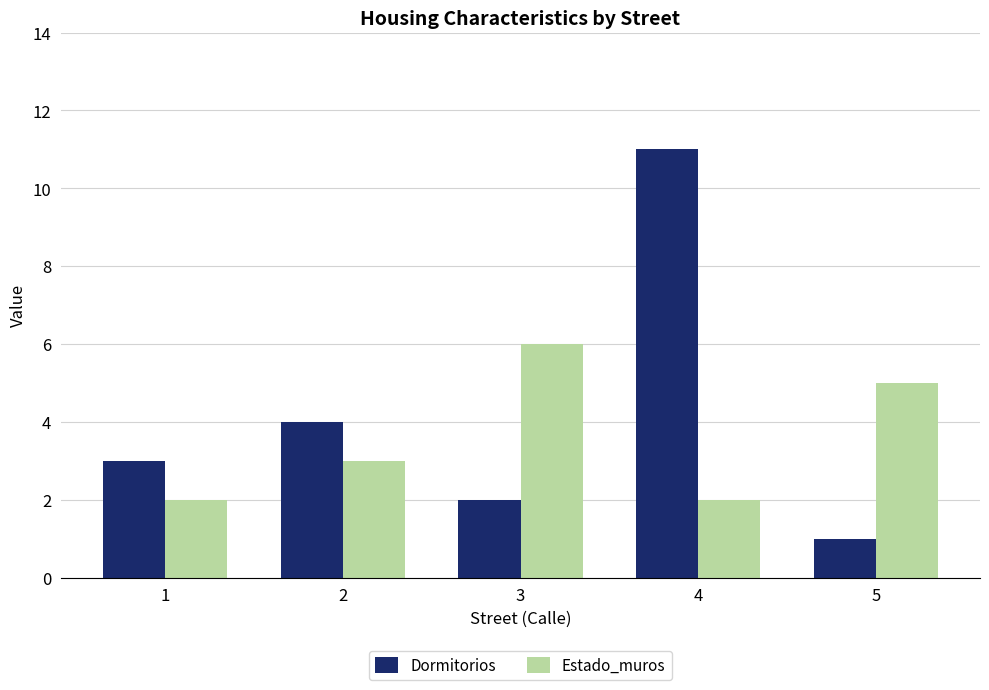

What is the value of the Dormitorios bar at the 2nd from the left?

4